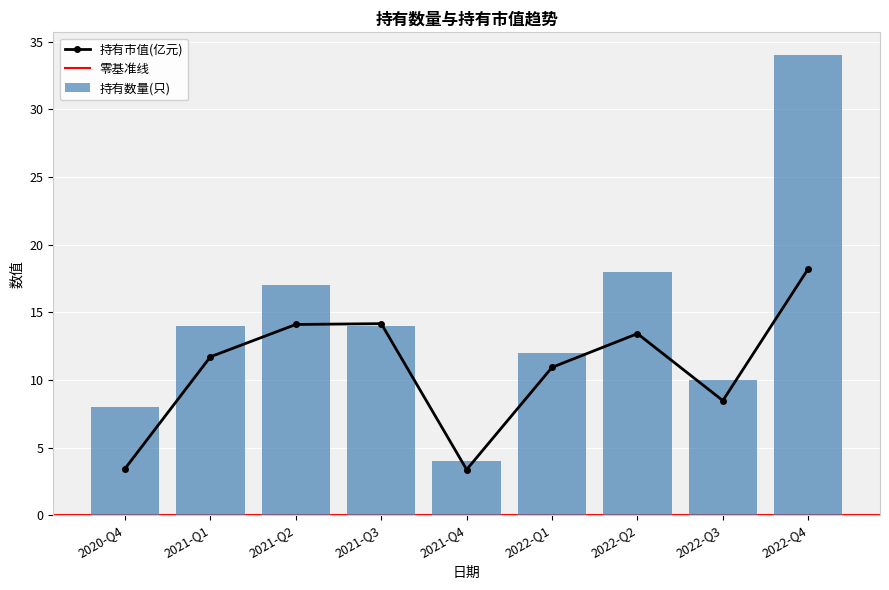

Reading left to right, what are all the values shown in this chart?

持有市值(亿元): 3.4	11.7	14.1	14.2	3.4	10.9	13.4	8.5	18.2
持有数量(只): 8.0	14.0	17.0	14.0	4.0	12.0	18.0	10.0	34.0